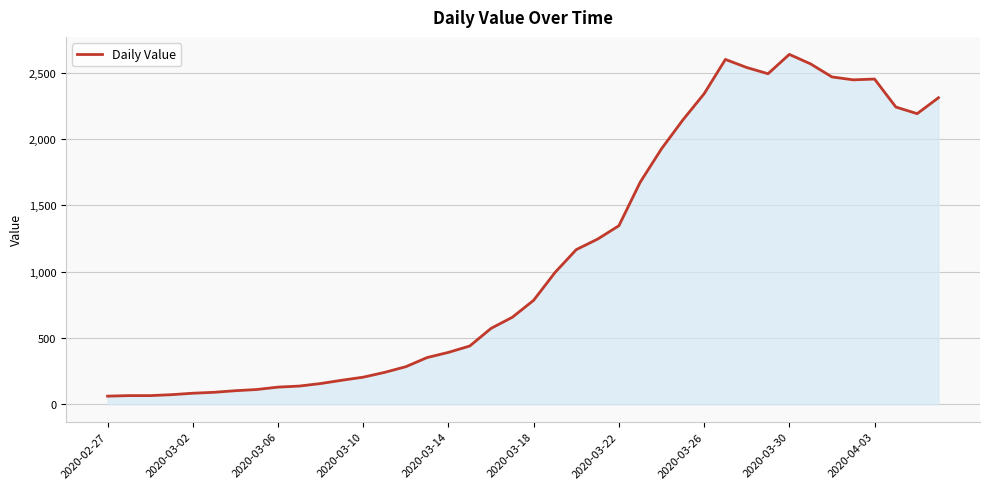

What is the difference between the maximum and minimum values?

2577